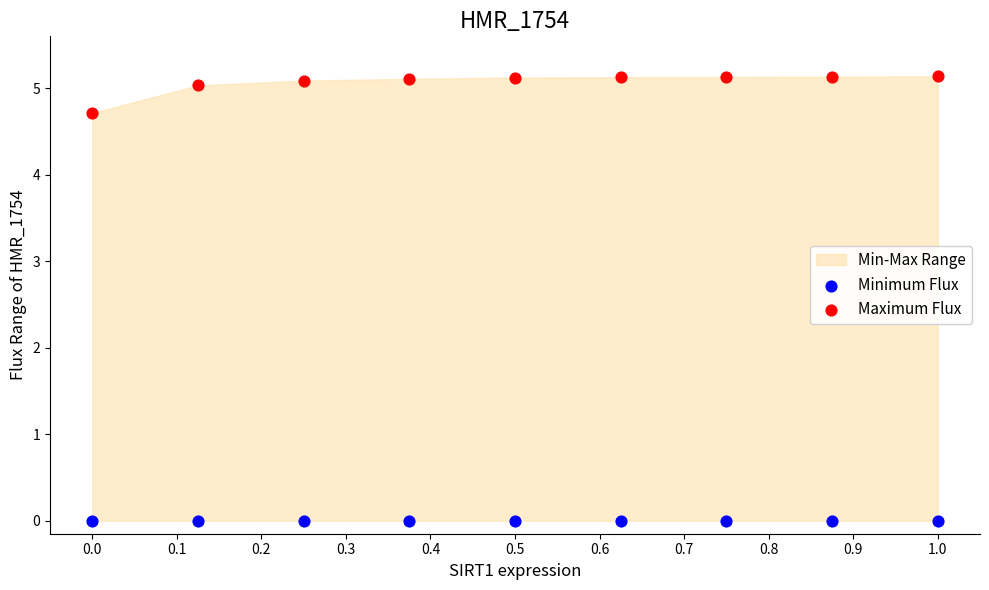

Which series contains the lowest Y value?

Minimum Flux